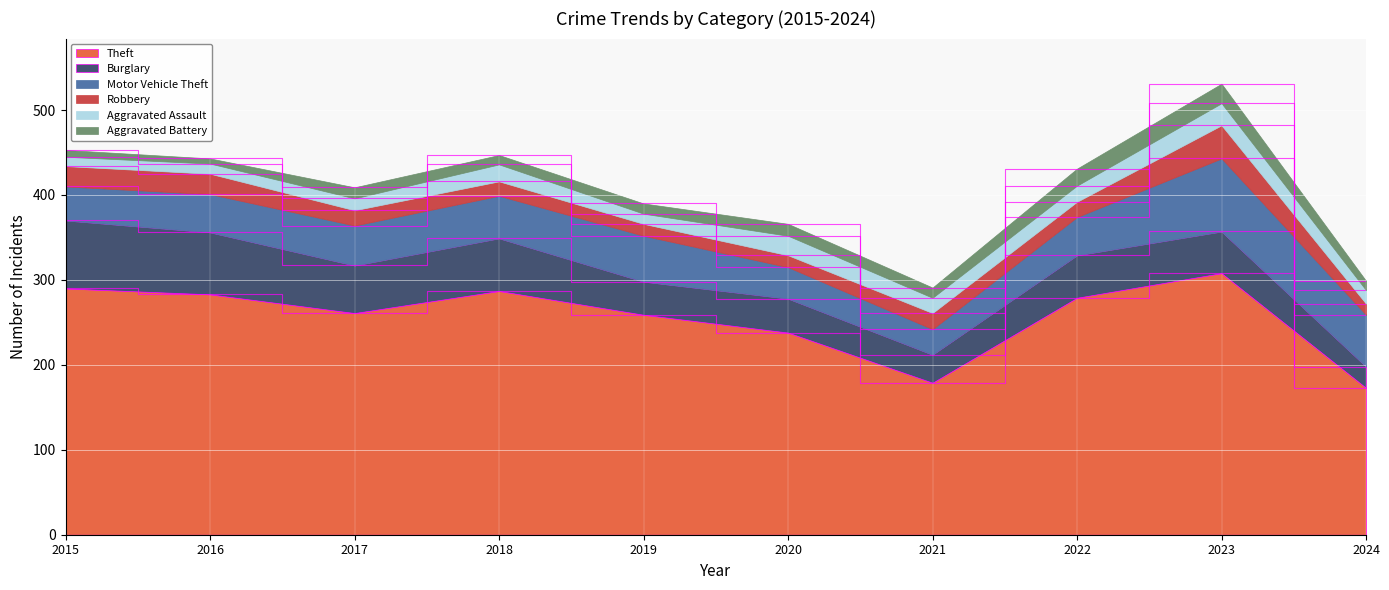

Reading left to right, extract all data points from this chart.

Theft: 2015=290	2016=283	2017=261	2018=287	2019=259	2020=238	2021=179	2022=279	2023=308	2024=173
Burglary: 2015=80	2016=73	2017=56	2018=62	2019=39	2020=40	2021=33	2022=50	2023=49	2024=25
Motor Vehicle Theft: 2015=40	2016=45	2017=47	2018=50	2019=54	2020=37	2021=30	2022=45	2023=86	2024=61
Robbery: 2015=24	2016=24	2017=18	2018=17	2019=14	2020=14	2021=19	2022=18	2023=39	2024=13
Aggravated Assault: 2015=11	2016=12	2017=14	2018=20	2019=12	2020=23	2021=18	2022=19	2023=26	2024=16
Aggravated Battery: 2015=8	2016=6	2017=13	2018=11	2019=12	2020=14	2021=12	2022=20	2023=23	2024=11